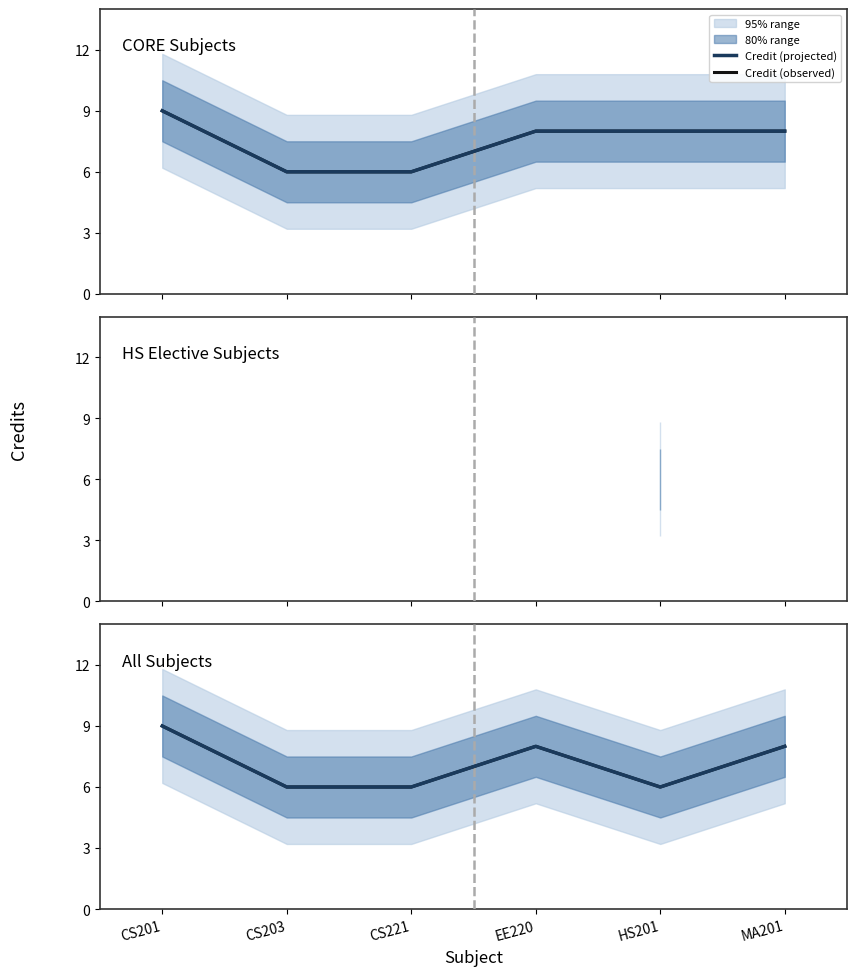

What is the sum of the Credit (projected) values at CS221 and CS201?

15